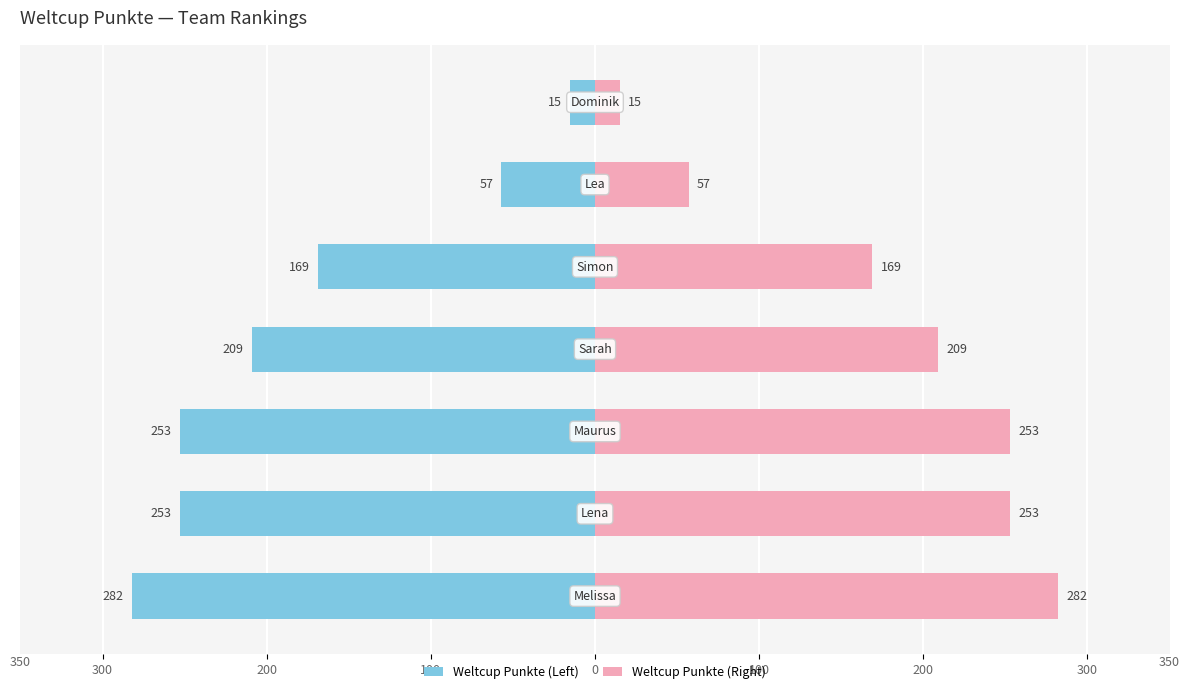

True or false: Weltcup Punkte (Left) has a value of -149 at 100.

False